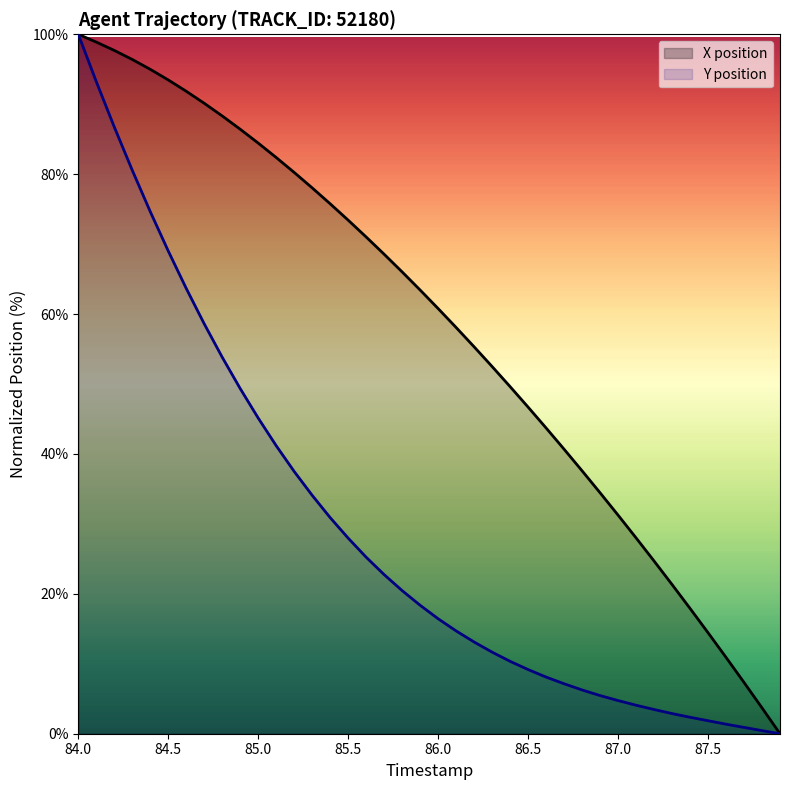

What is the greatest value displayed?

100.0